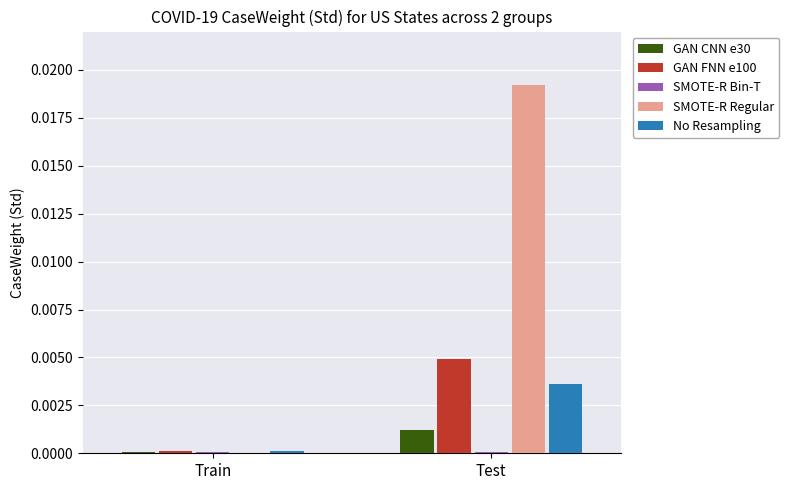

Between Train and Test, which series saw the biggest shift?

SMOTE-R Regular